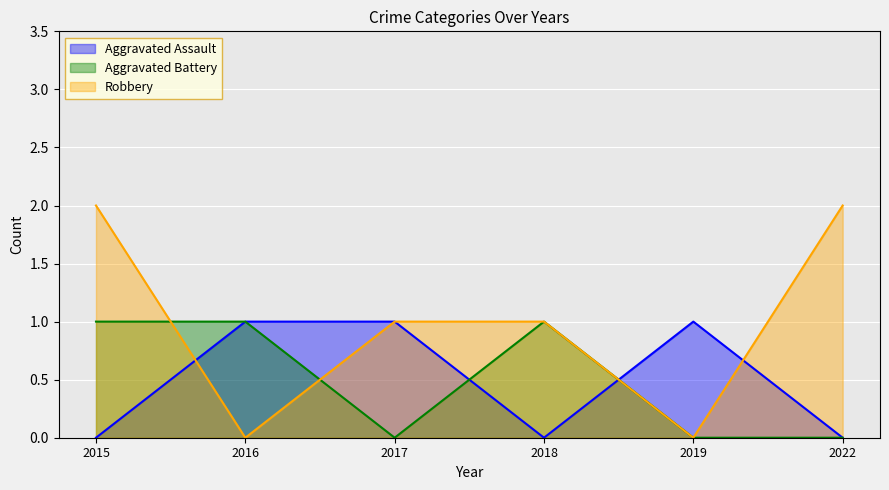

How many values in Robbery are above zero?

4